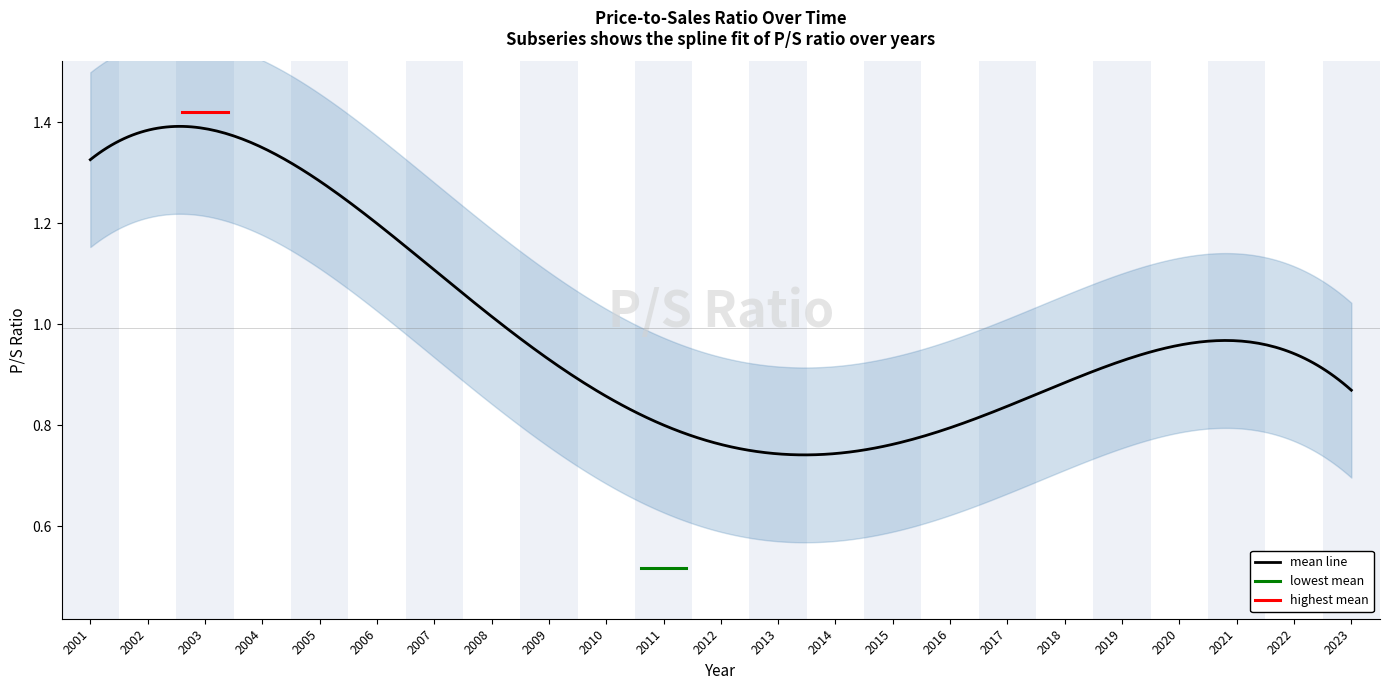

What is the value of the 16th point from the left?

0.8